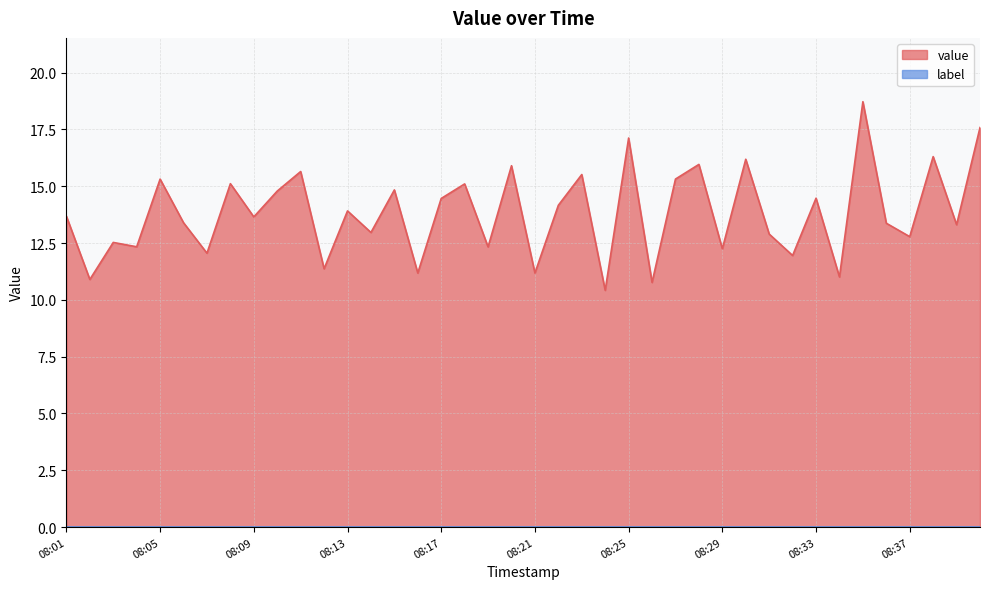

The chart shows a value of 13.7 at 08:01. True or false?

True